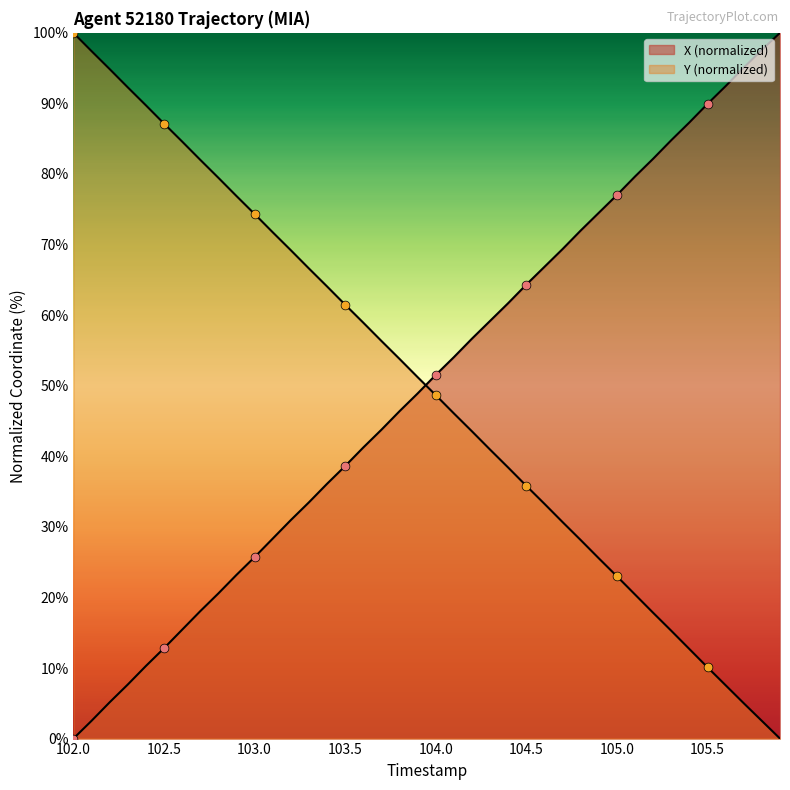

Which series has the widest spread of Y values?

X